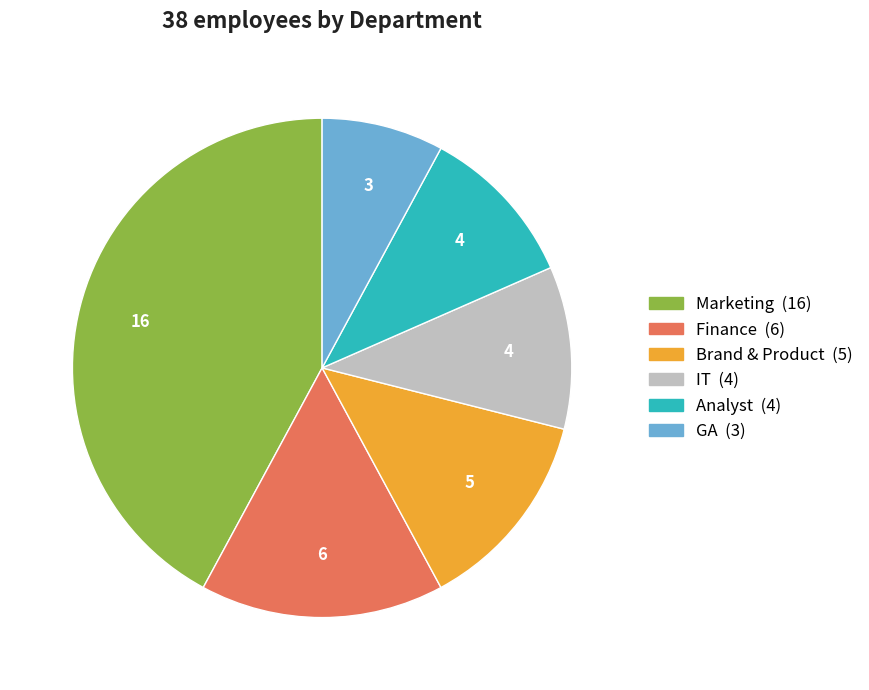

Which category has the biggest portion of the pie?

Marketing